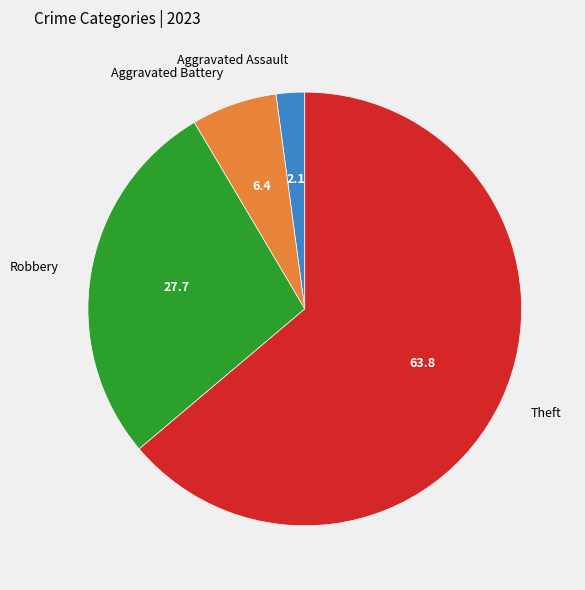

Which has a higher value, Robbery or Aggravated Battery?

Robbery